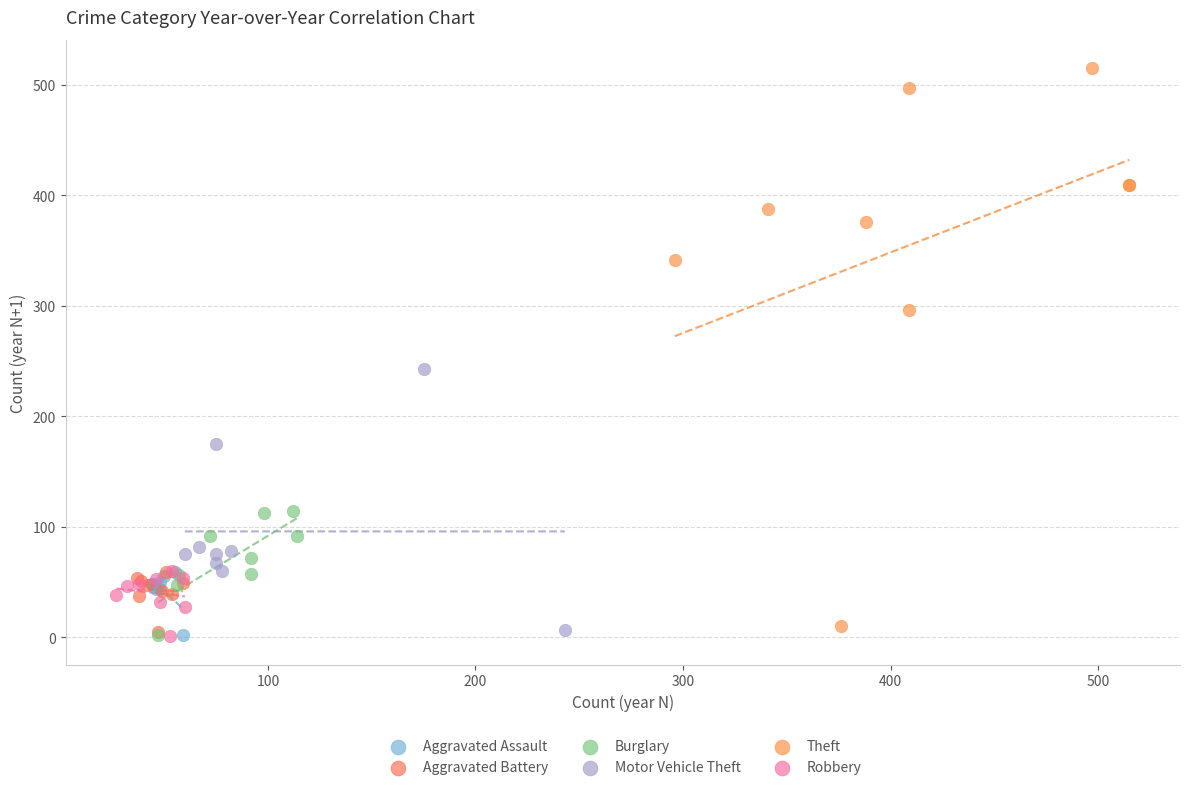

Which series contains the highest Y value?

Theft